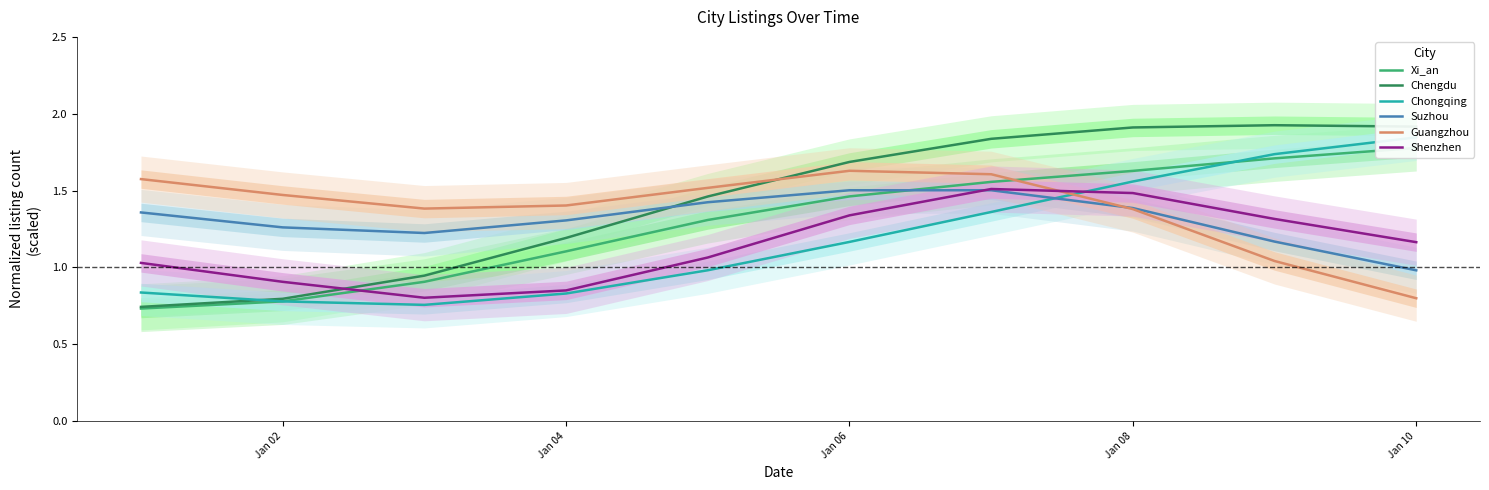

What is the lowest value of the Shenzhen series?

0.8